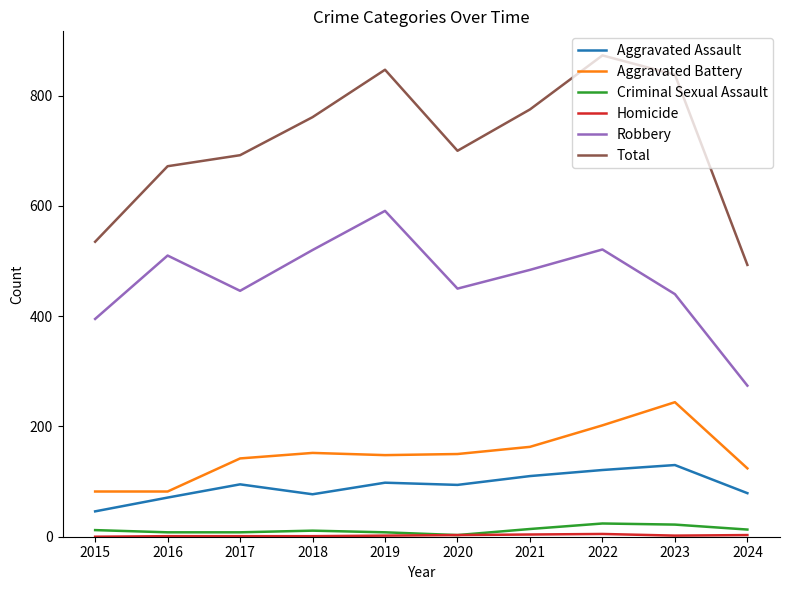

How many lines are shown in the chart?

6